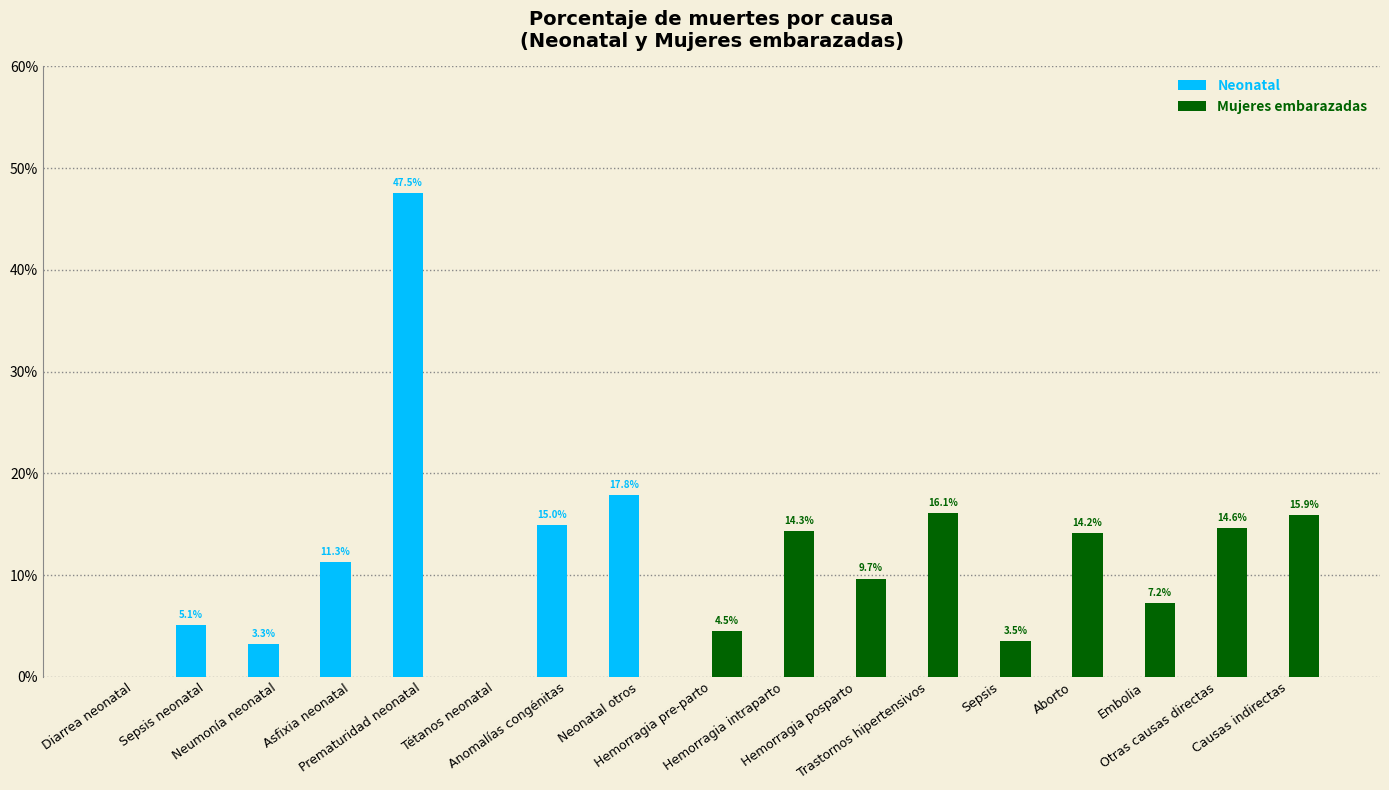

What are all the series names shown in the legend?

Neonatal, Mujeres embarazadas